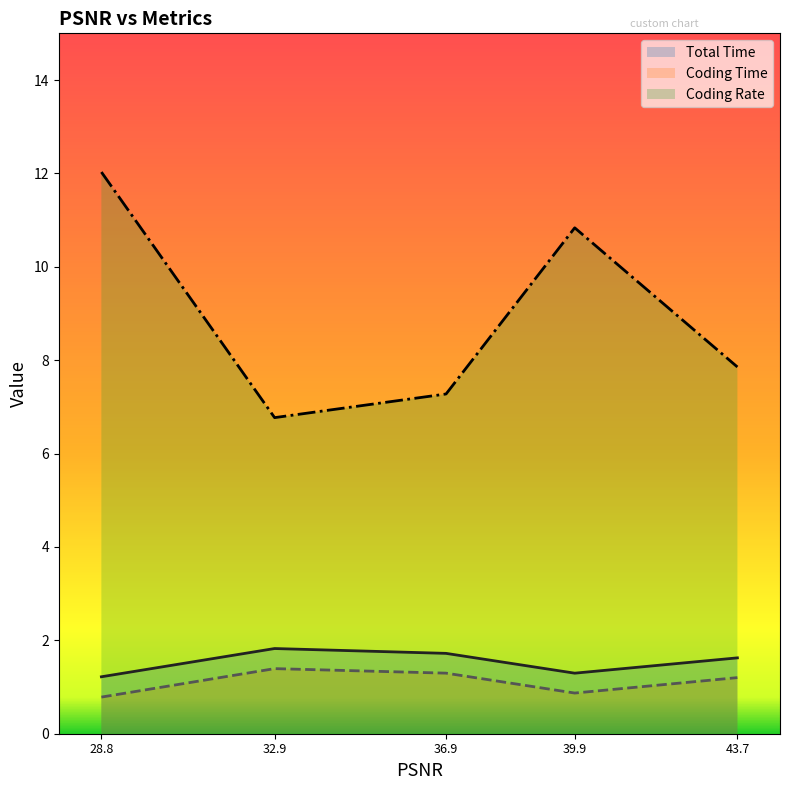

At which label does Coding Rate first exceed 7?

28.8